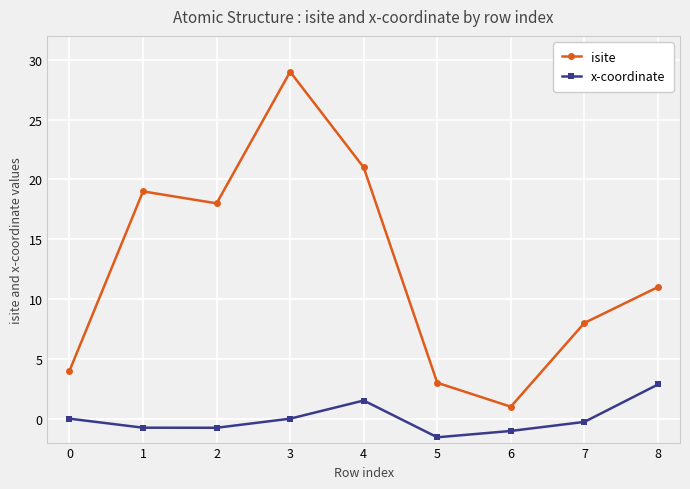

Is the value of x-coordinate at 5 greater than the value of isite at 0?

No